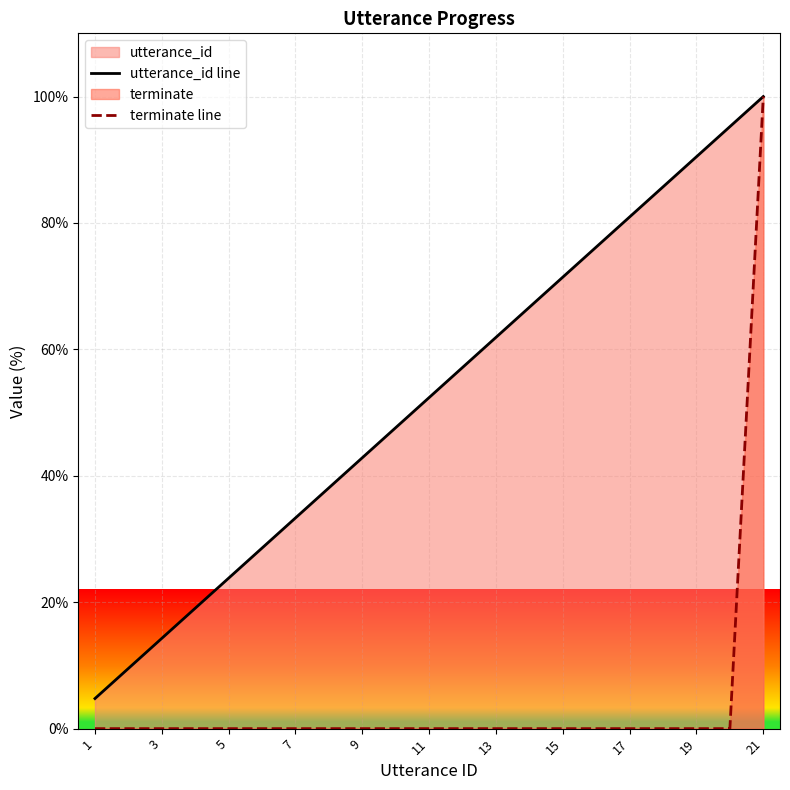

How many values in the utterance_id line series are below 52?

10